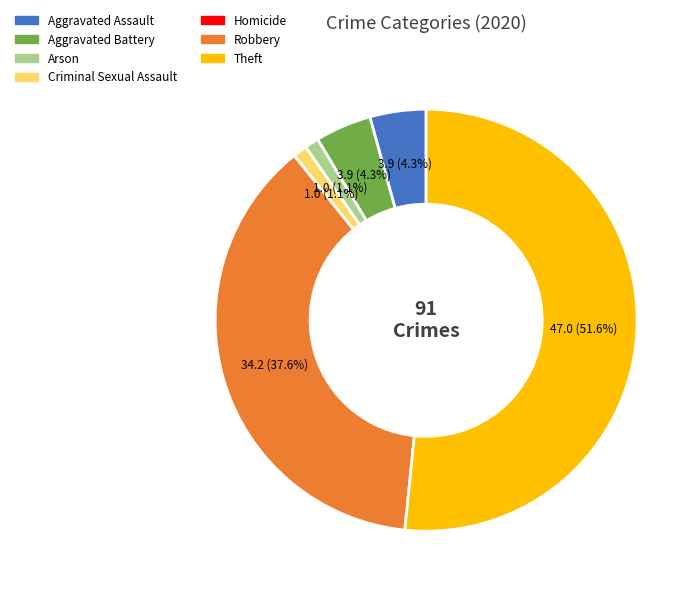

Which category has the biggest portion of the pie?

Theft